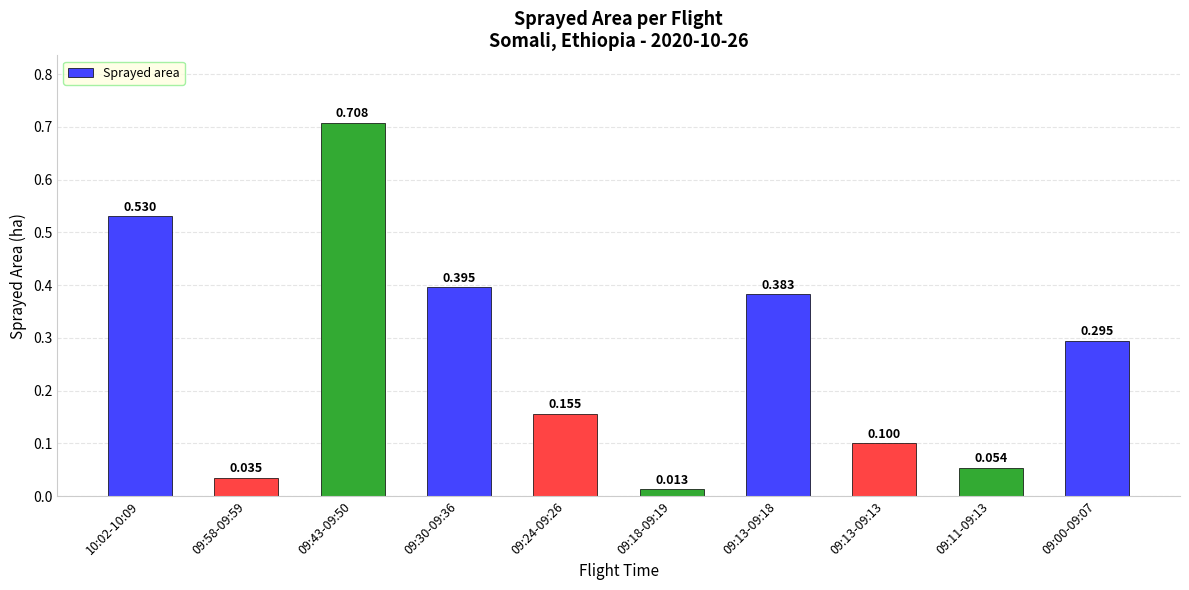

Rank the categories by value from highest to lowest.

09:43-09:50, 10:02-10:09, 09:30-09:36, 09:13-09:18, 09:00-09:07, 09:24-09:26, 09:13-09:13, 09:11-09:13, 09:58-09:59, 09:18-09:19